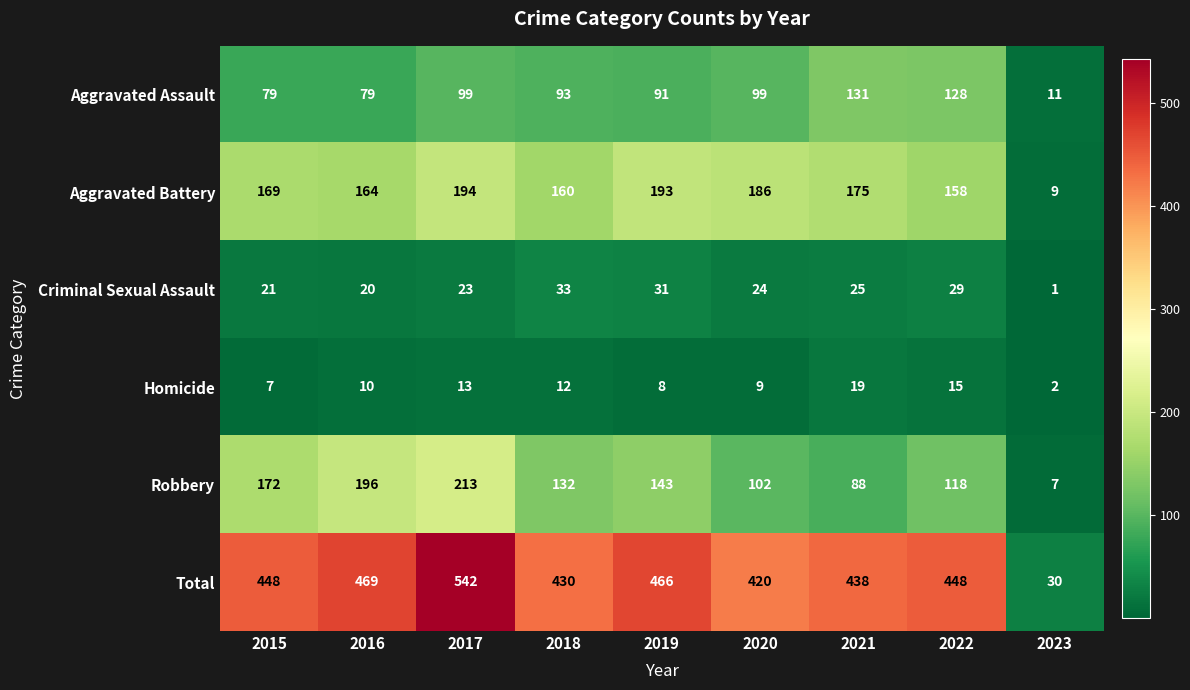

Where is Total nearest to the value 286?

2020